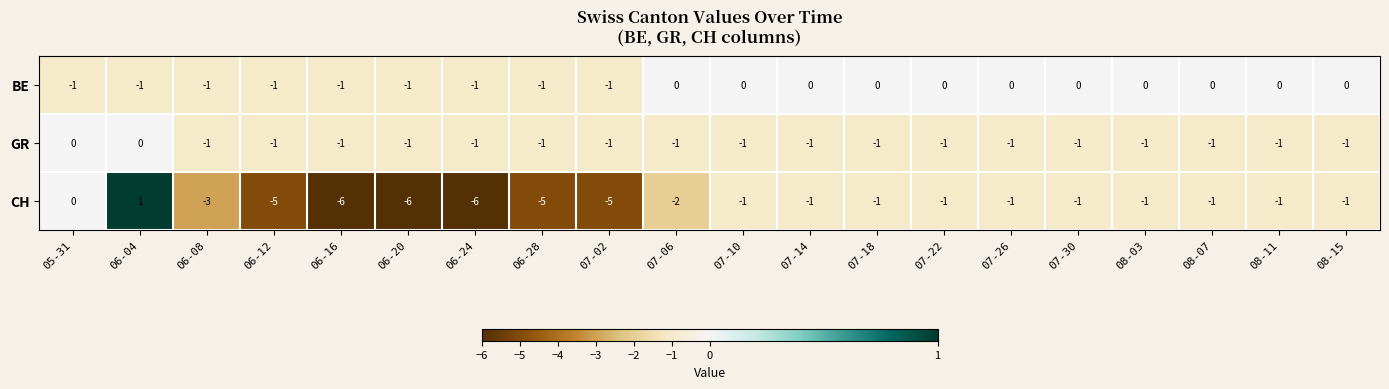

Which label corresponds to the largest value in the chart?

06-04